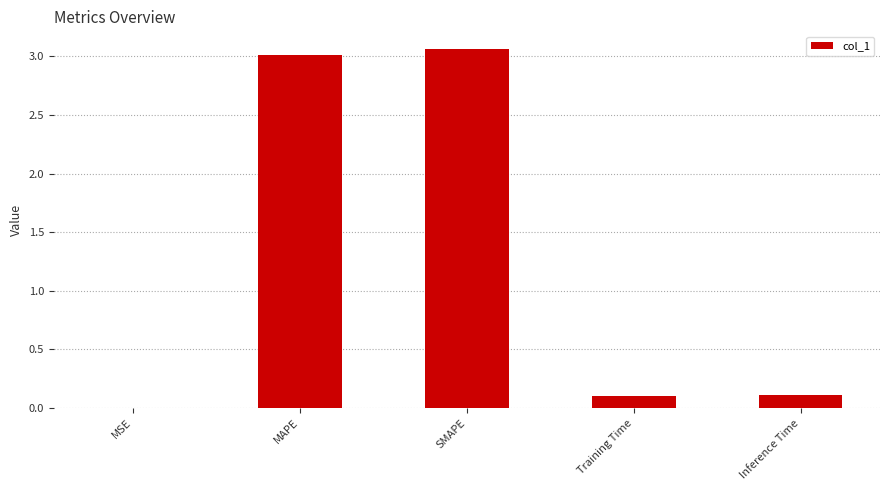

What is the change in value from SMAPE to Inference Time?

-2.9